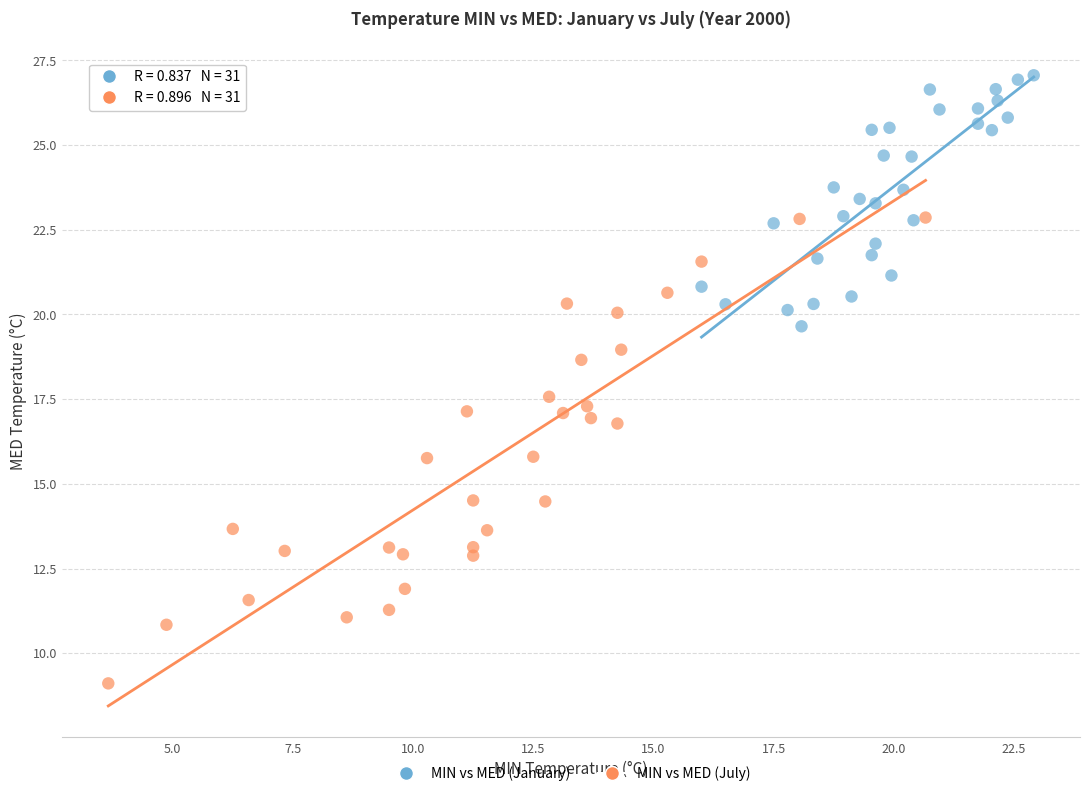

Which series has the widest spread of Y values?

MIN vs MED (July)